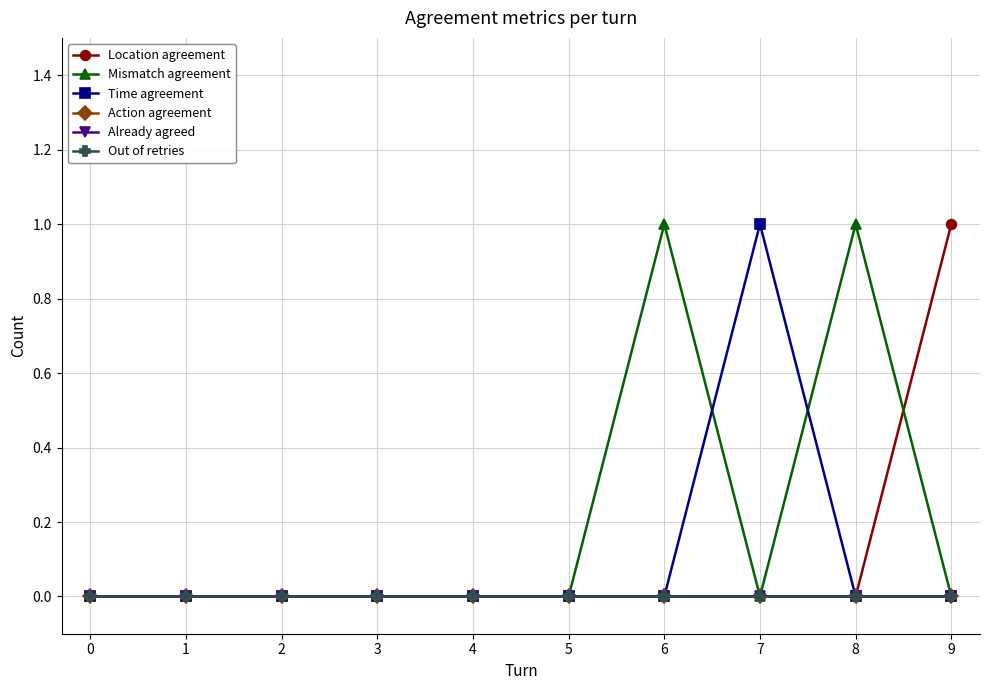

Between which two adjacent categories do Location agreement and Mismatch agreement first intersect?

8 and 9